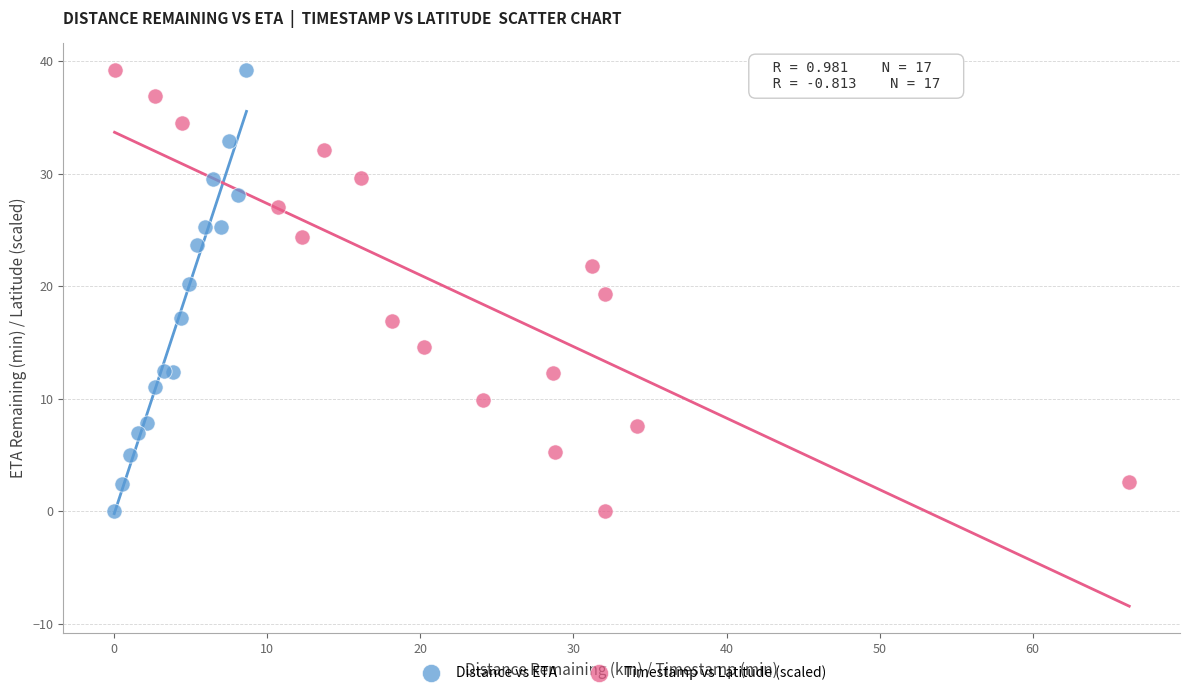

What are all the series names shown in the legend?

Distance vs ETA, Timestamp vs Latitude (scaled)